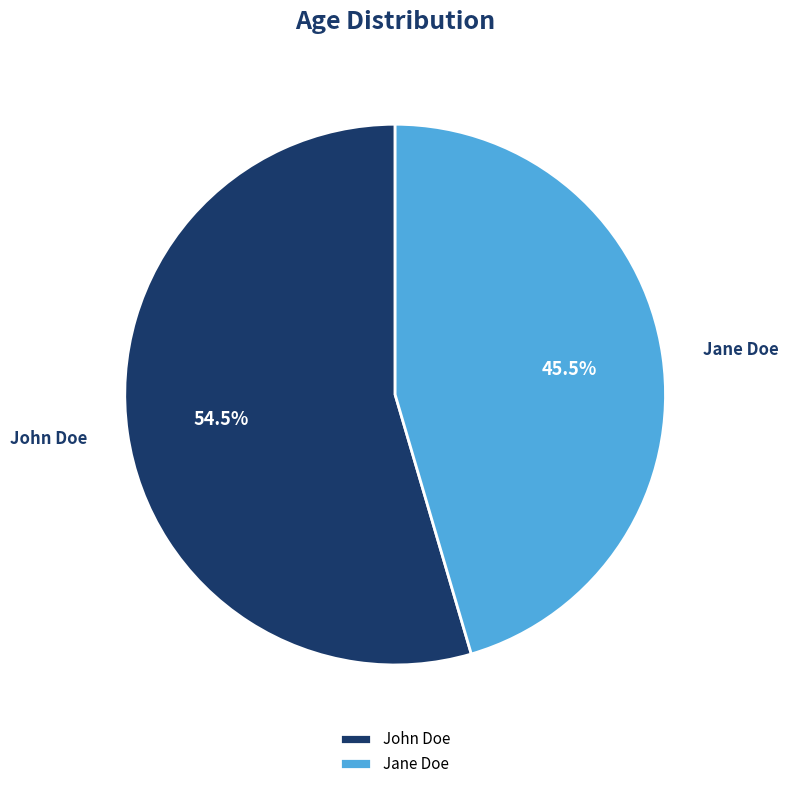

The John Doe slice represents 41% of the pie. True or false?

False